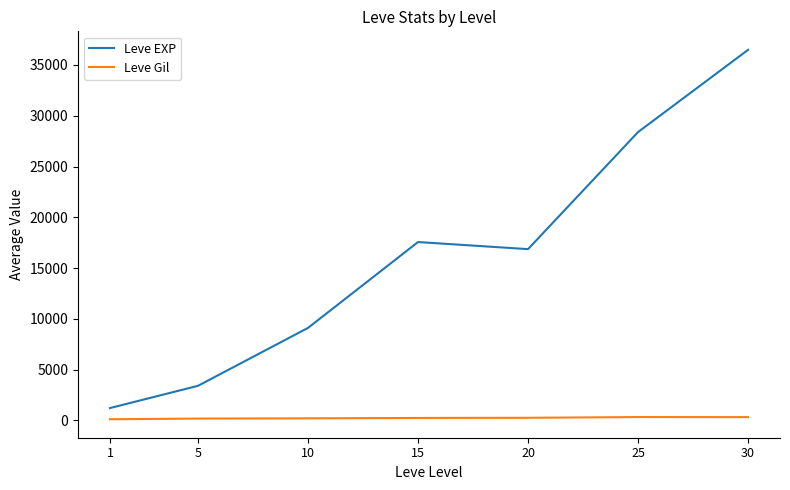

True or false: Leve Gil and Leve EXP intersect in this chart.

False